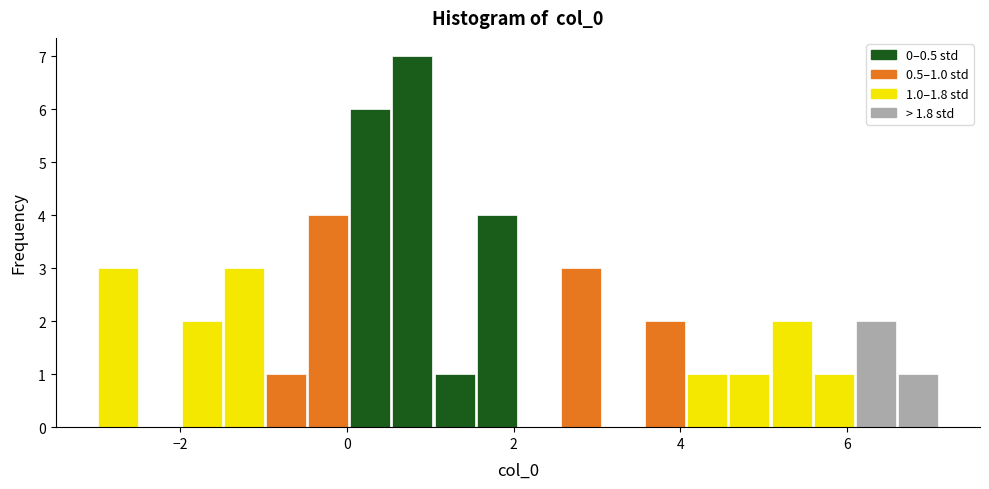

Read against the x-axis, roughly where is the centre of the tallest bar?

0.8